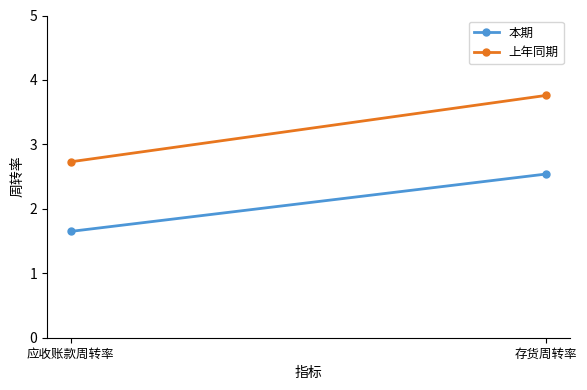

Rank the series at 应收账款周转率 from highest to lowest value.

上年同期, 本期